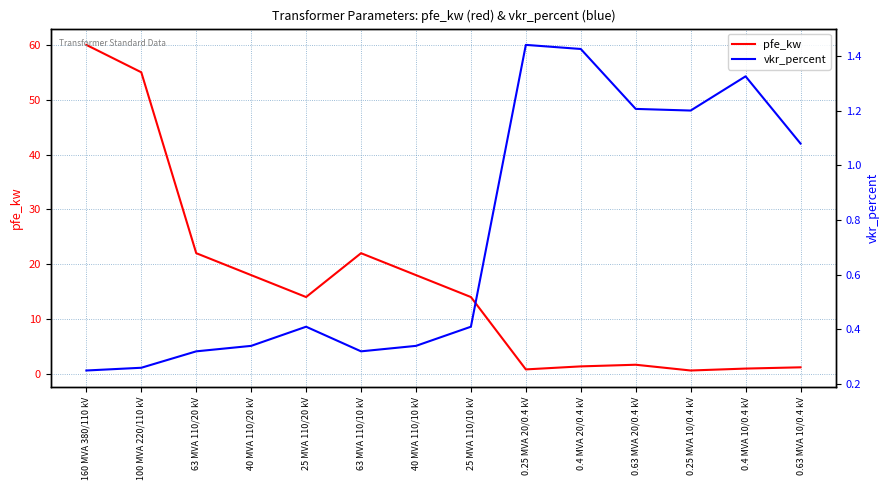

How many lines are shown in the chart?

2